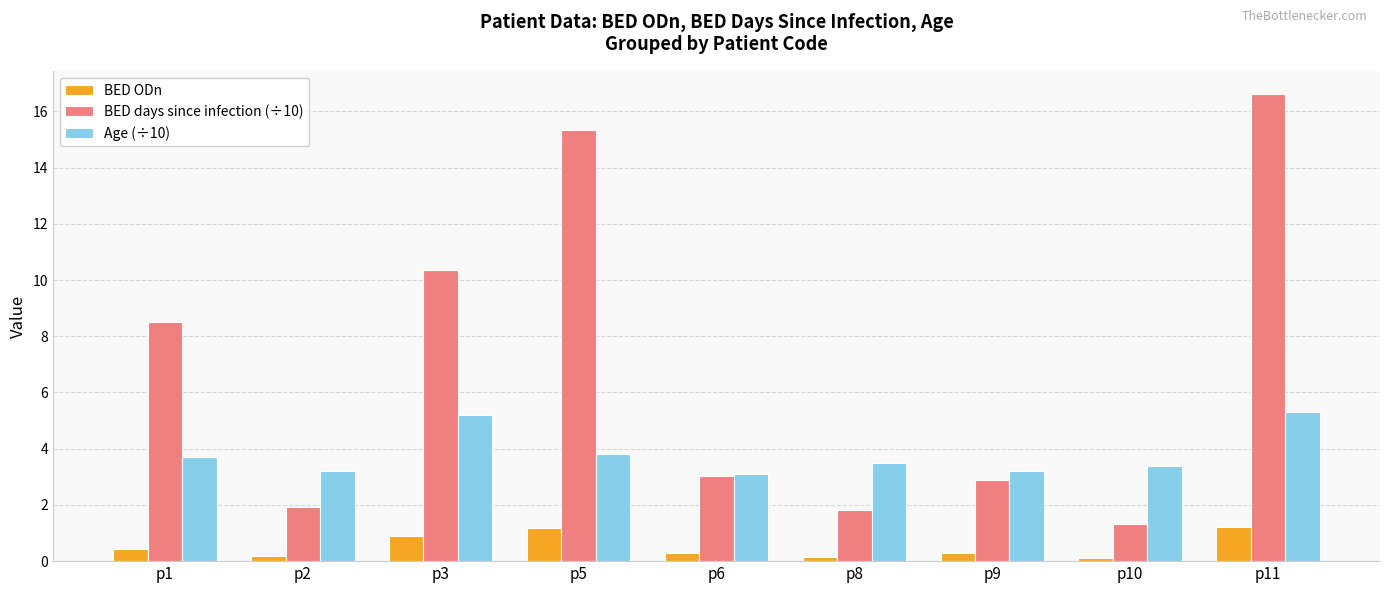

Rank the series by their average value, from highest to lowest.

BED days since infection (÷10), Age (÷10), BED ODn